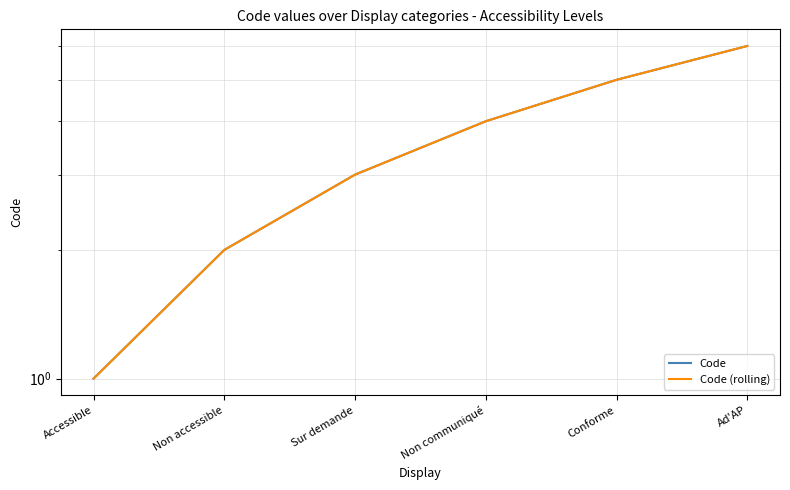

True or false: Code and Code (rolling) intersect in this chart.

False